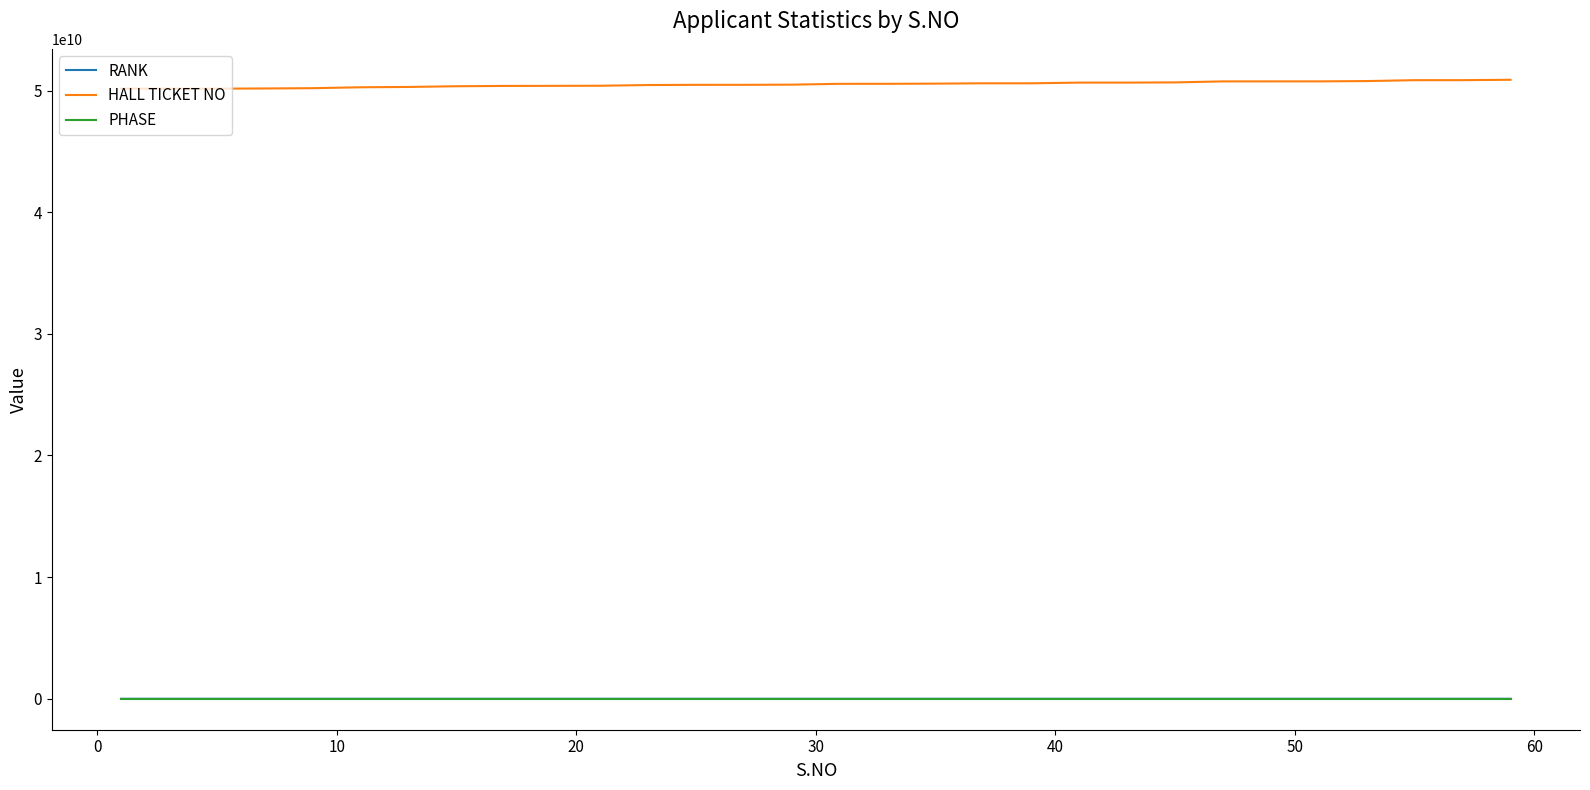

What is the highest value of the HALL TICKET NO series?

50883030206